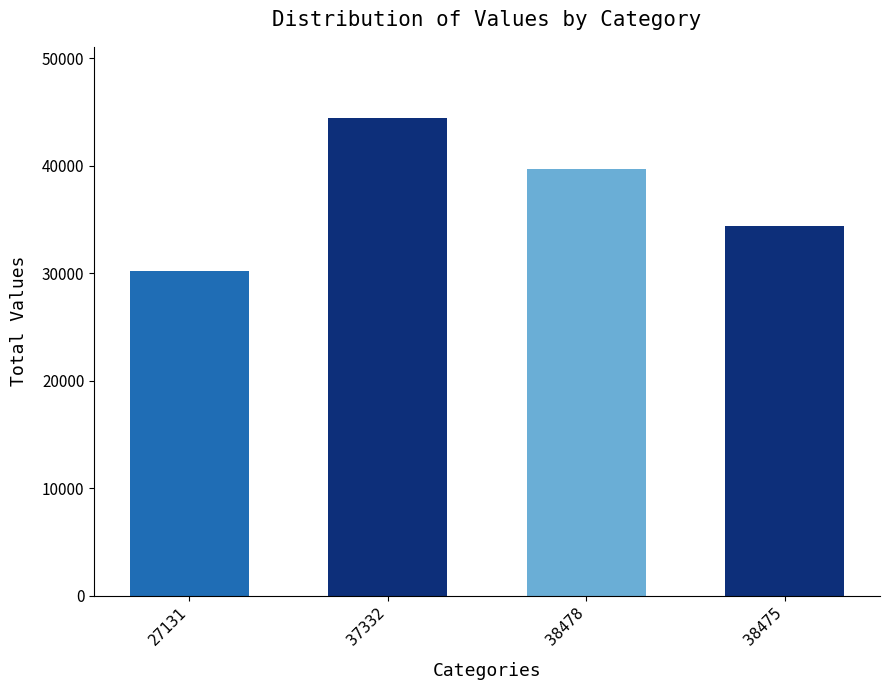

How many bars are there in total?

4